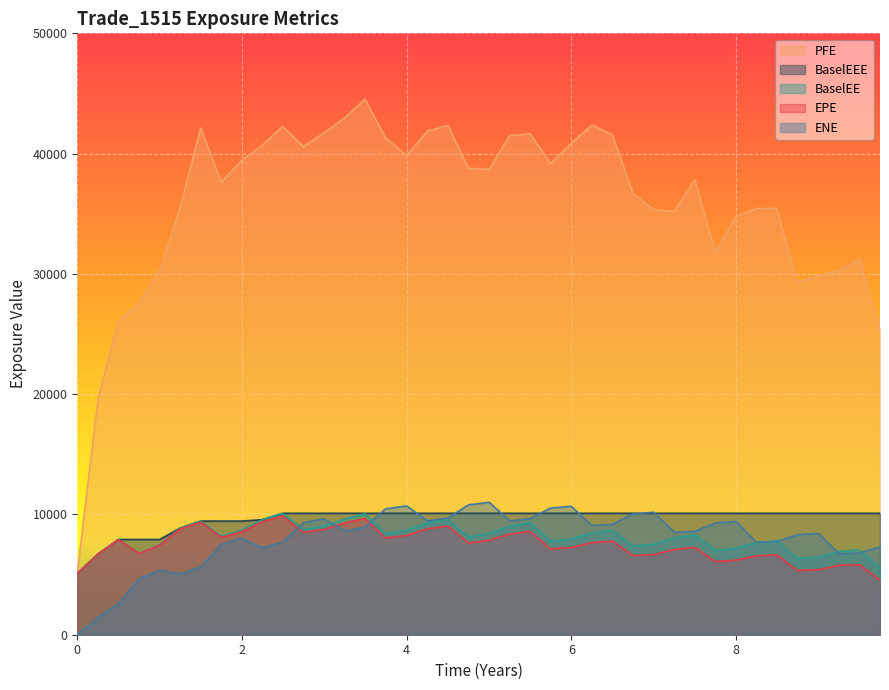

Which series has the widest spread of values?

PFE